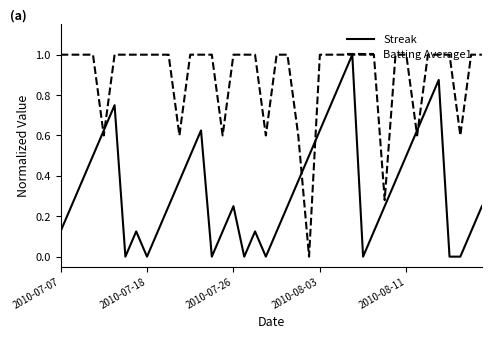

Does the chart have visible grid lines?

No